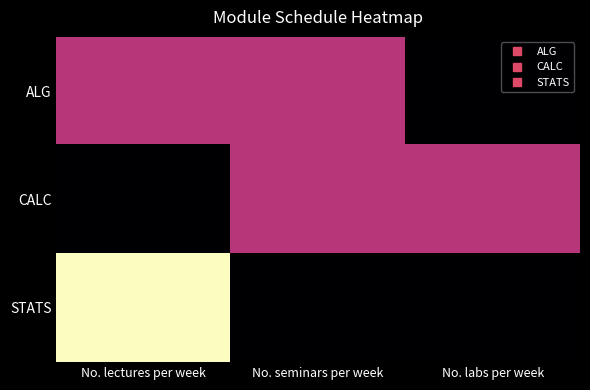

What is the total value across all series at No. seminars per week?

5